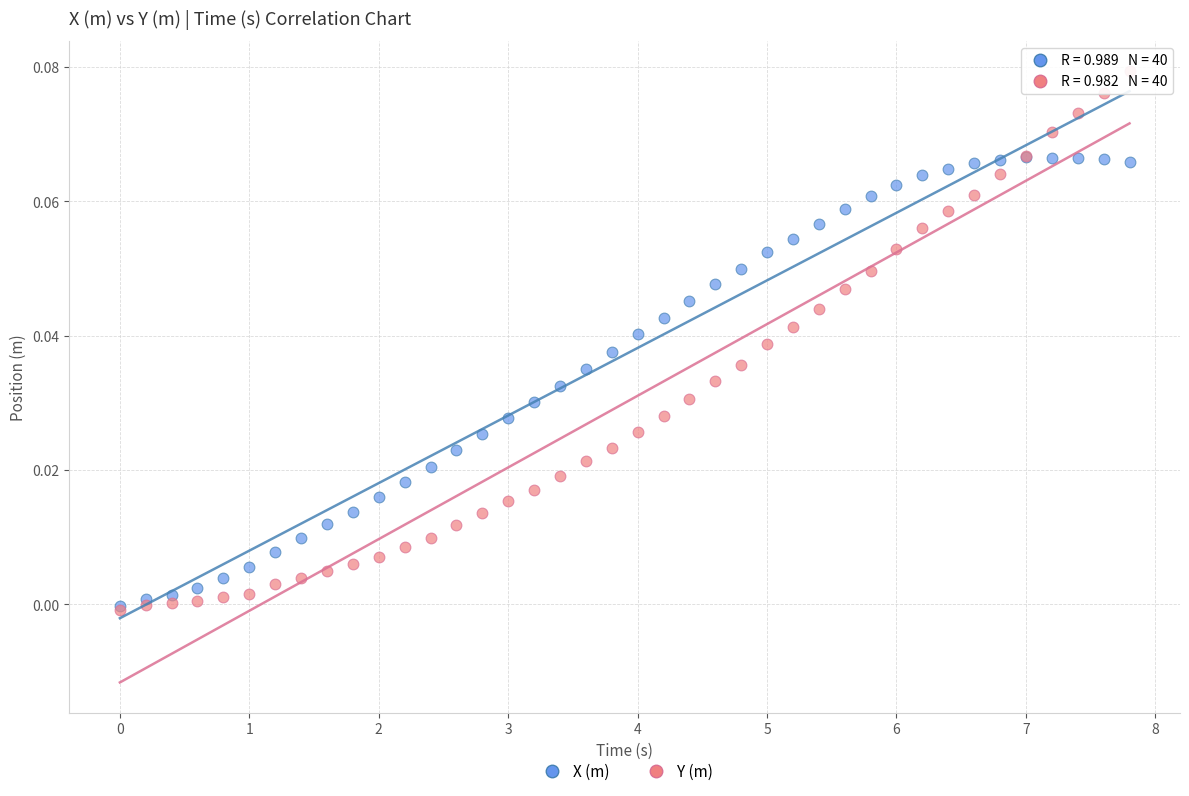

Which series has the largest Y range (max minus min)?

Y (m)